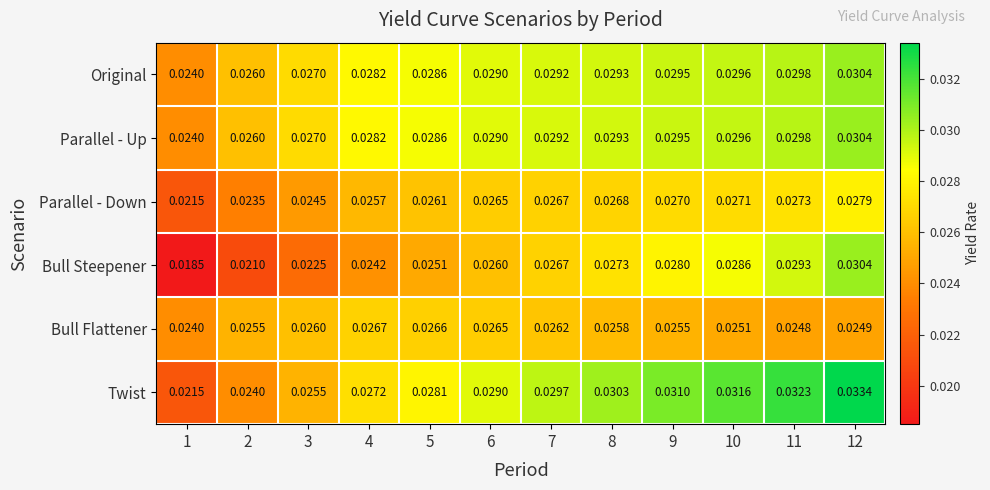

Is the value of Bull Steepener at 1 greater than the value of Twist at 10?

No